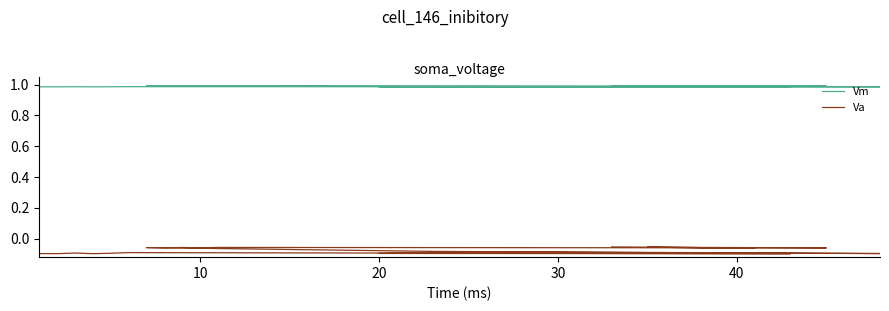

True or false: Vm and Va cross at least once.

False